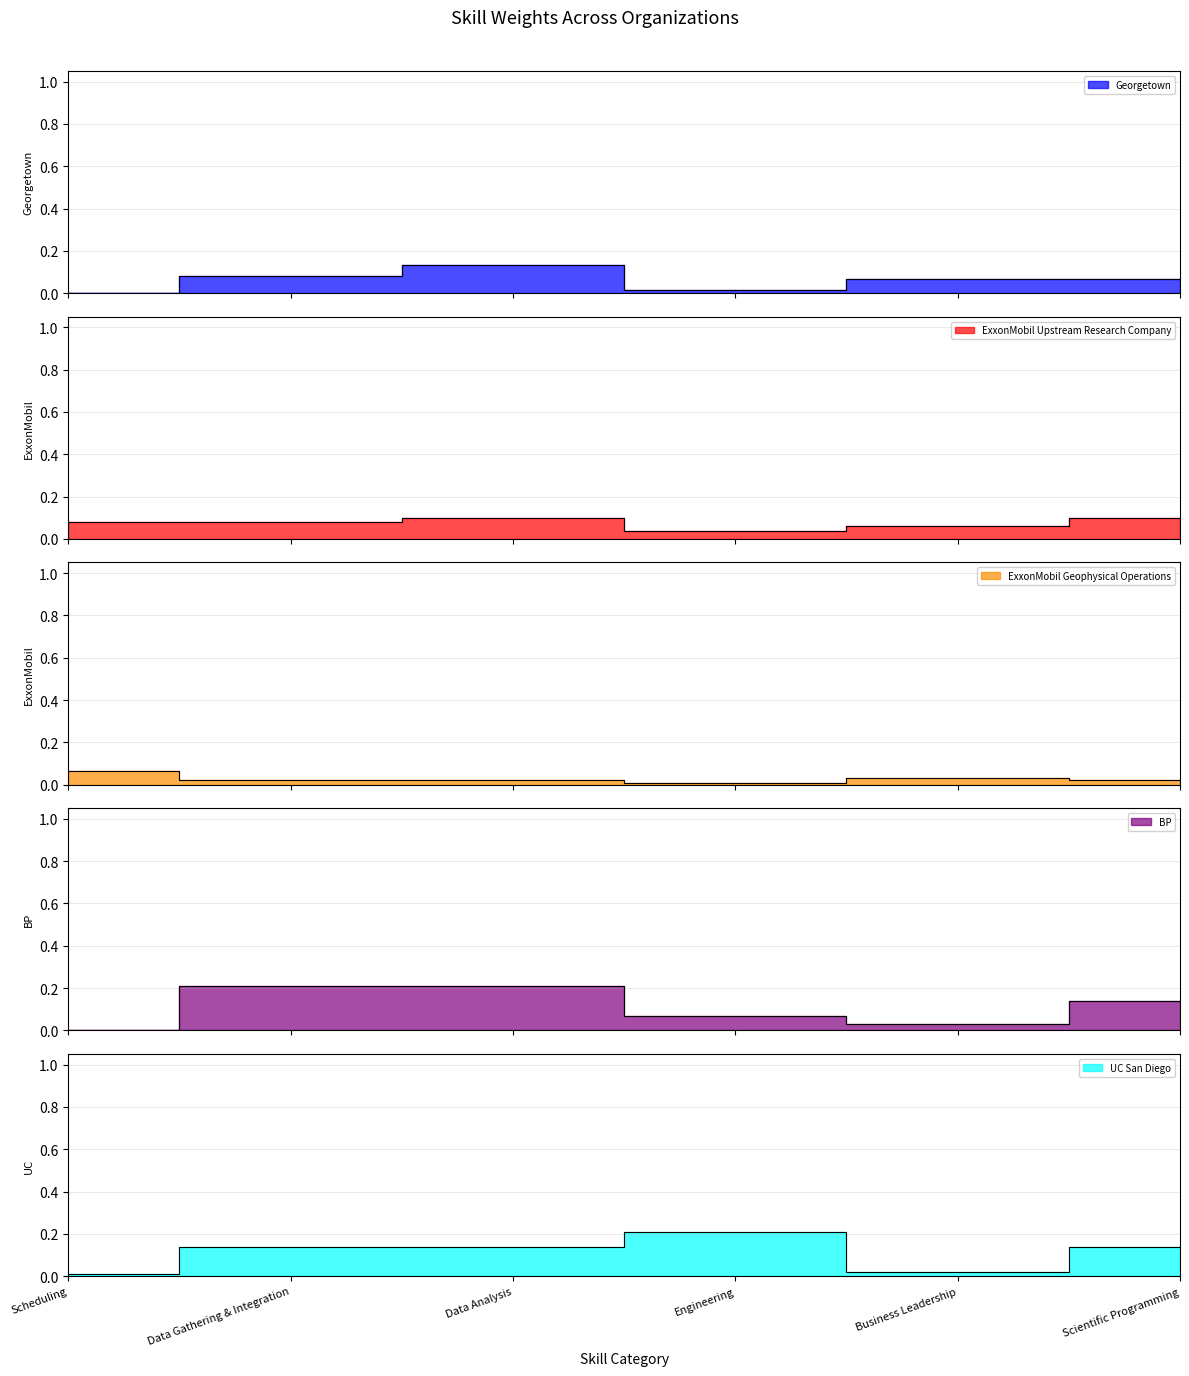

What is the label of the 6th point from the right?

Scheduling